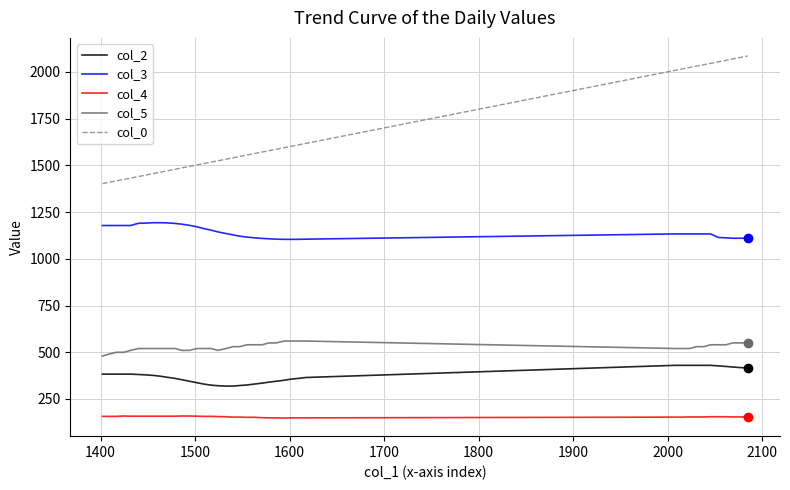

Count the number of data series in this chart.

5